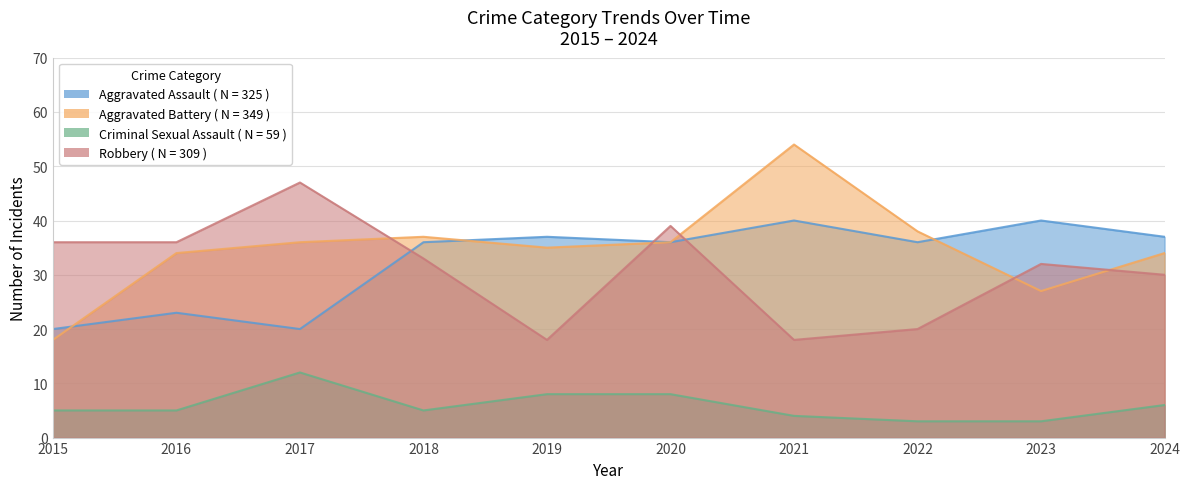

Which has a higher value, 2022 or 2015?

2022